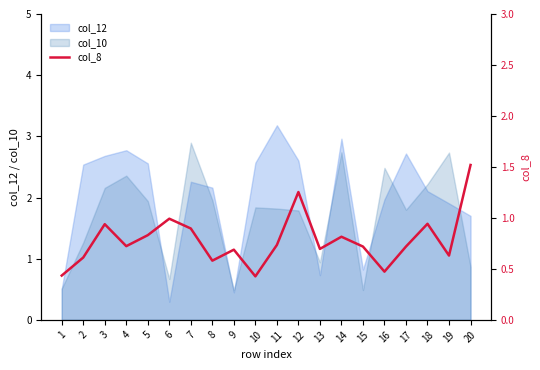

True or false: col_10 has a value of 0.5 at 9.

True